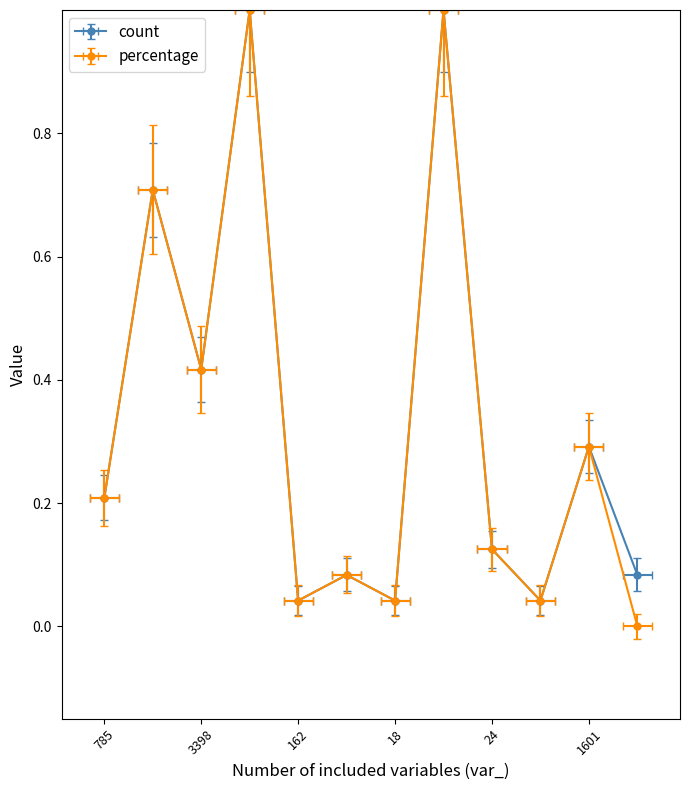

True or false: percentage has a value of 0.1 at 3398.

False